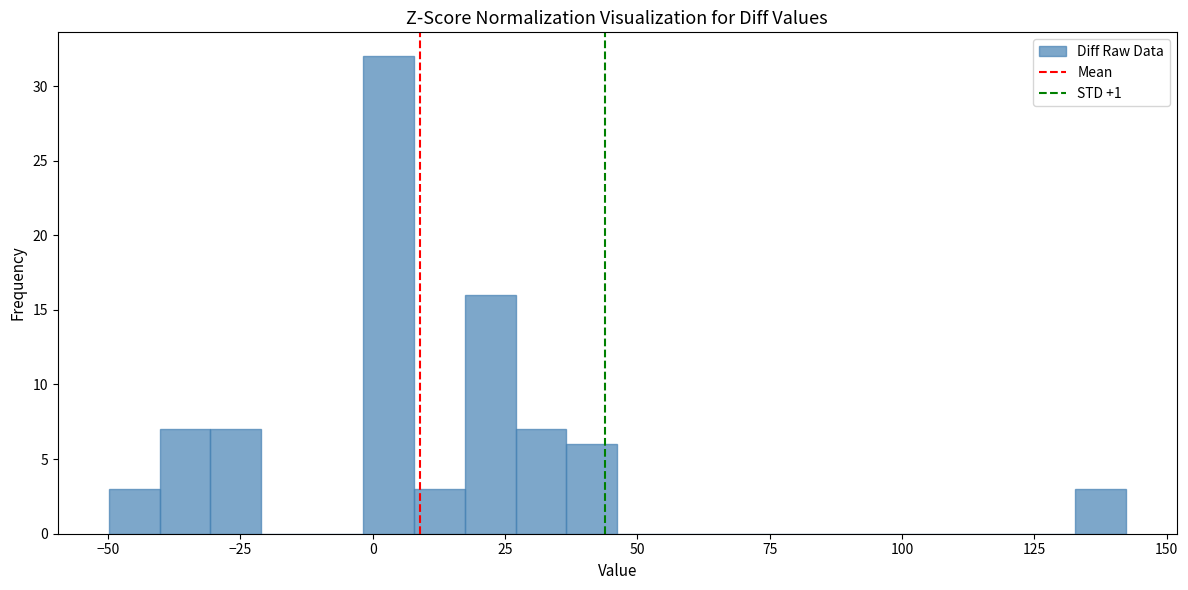

Read against the x-axis, roughly where is the centre of the tallest bar?

5